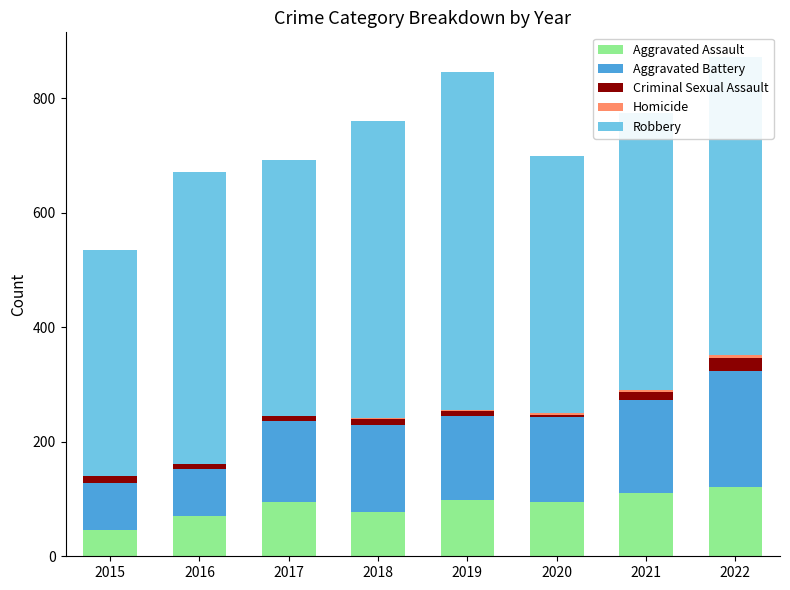

What is the highest value of the Aggravated Assault series?

121